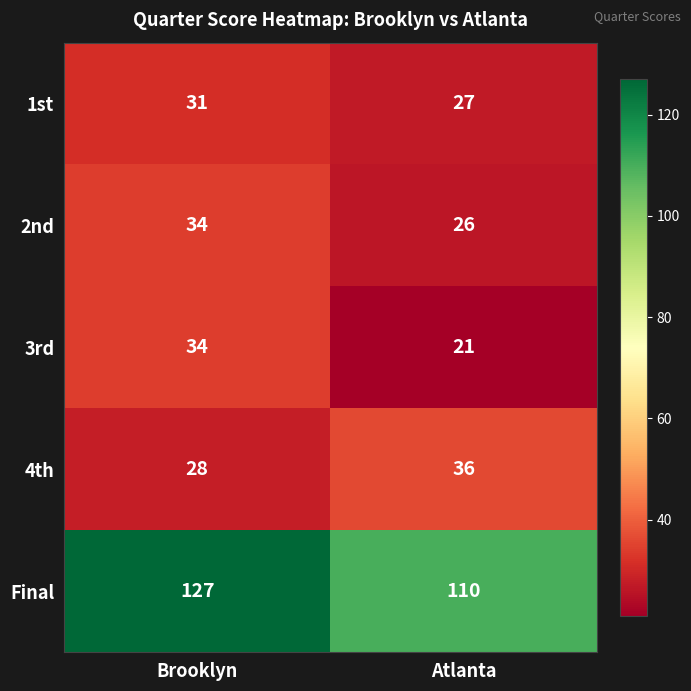

Rank the series at Atlanta from lowest to highest value.

3rd, 2nd, 1st, 4th, Final